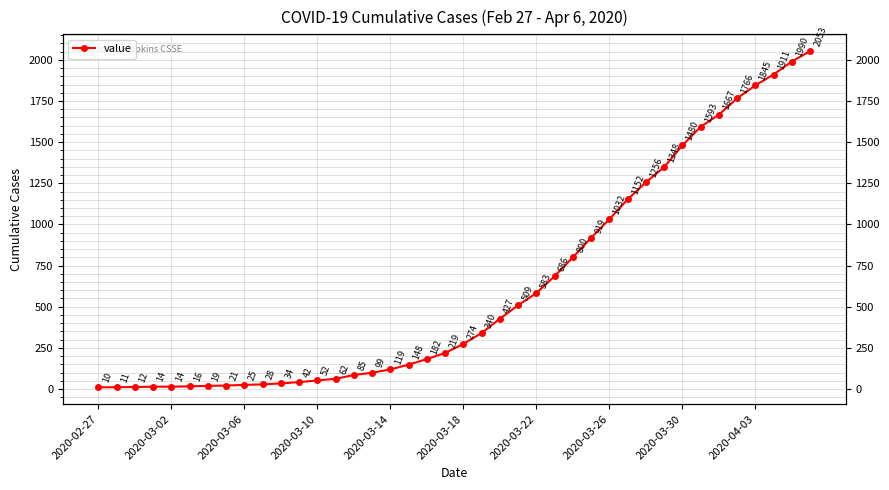

True or false: the data shows 69 at 2020-03-10.

False